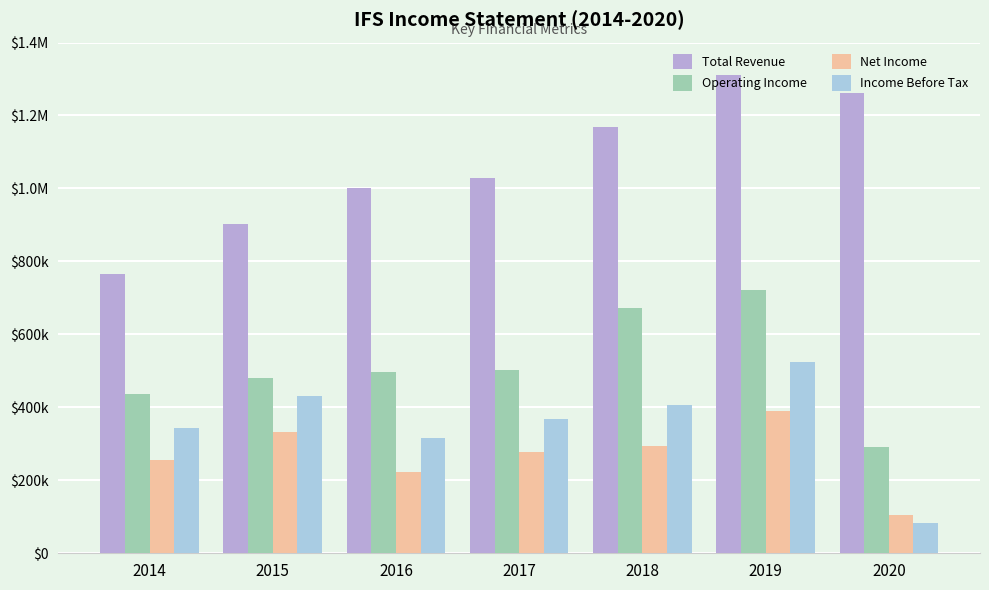

Which has a higher value, 2016 or 2018?

2018